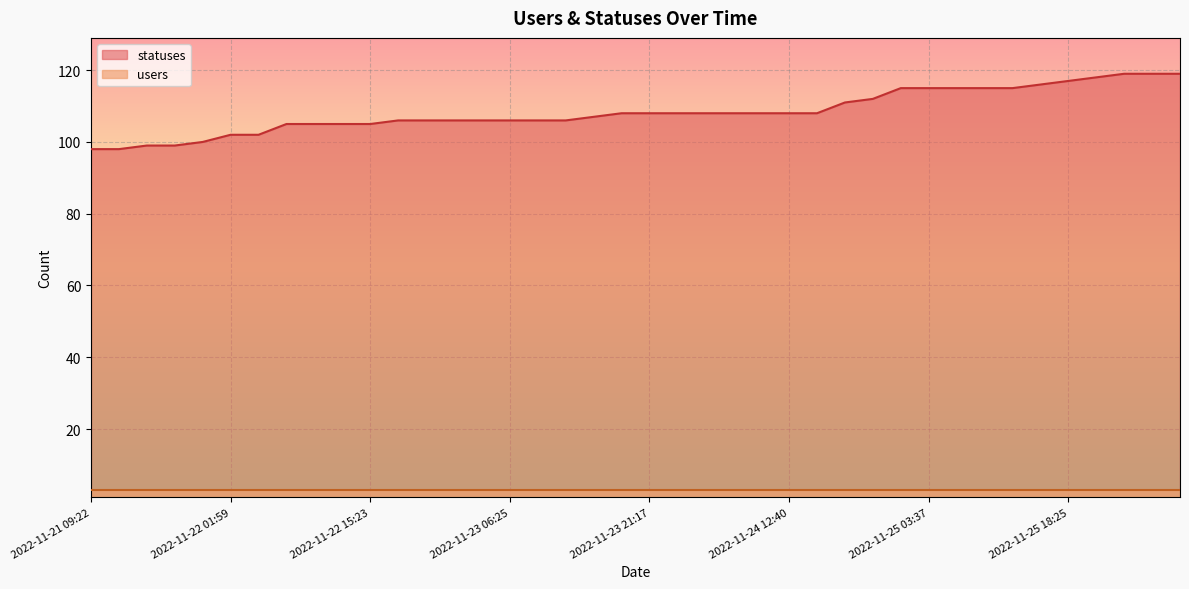

What is the value of the 18th point from the left?

106